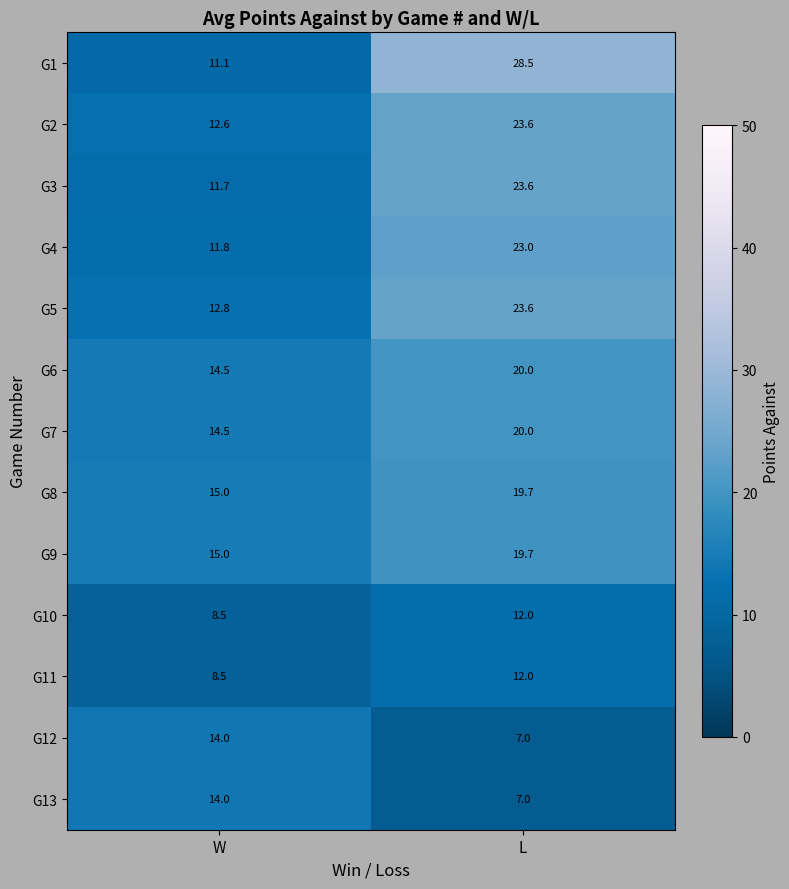

What is the greatest value displayed?

28.5